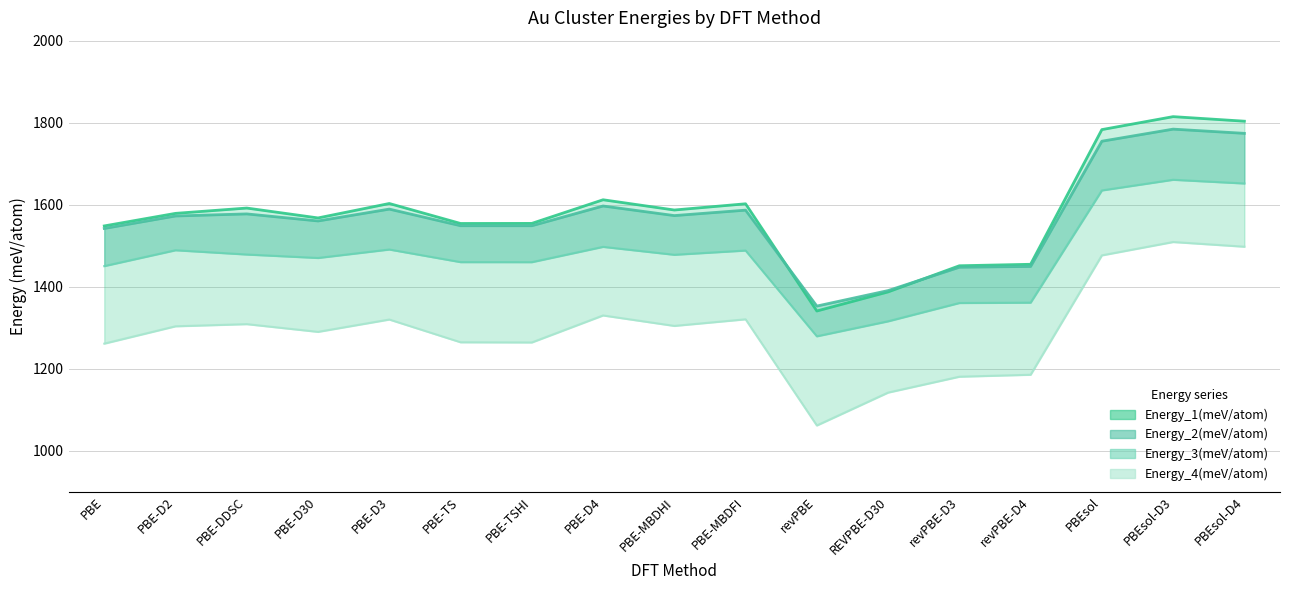

Where is the first local minimum for Energy_3(meV/atom)?

PBE-D30